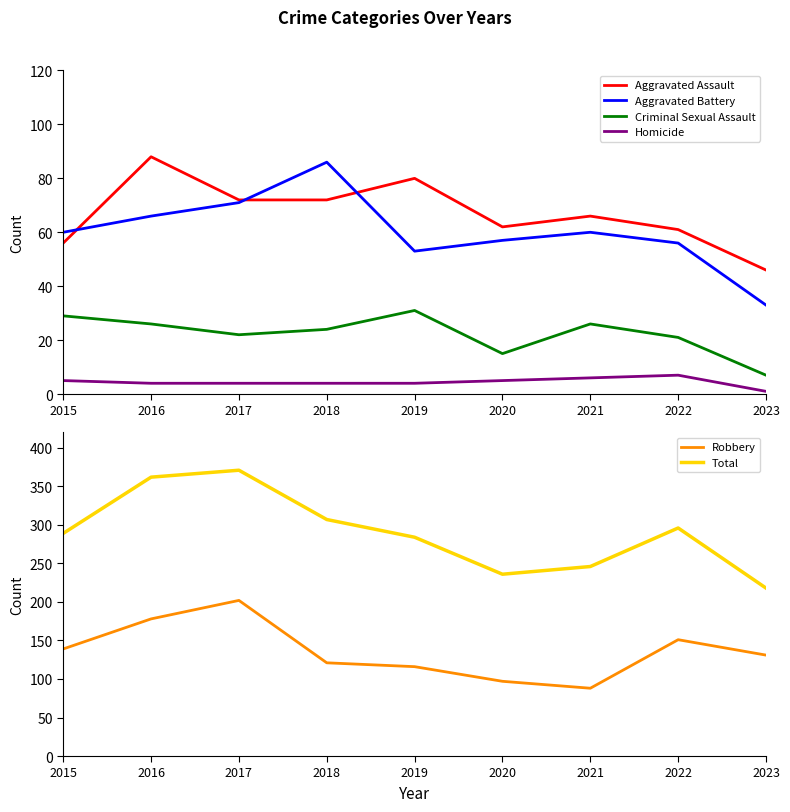

Reading right to left, transcribe all the data shown in this chart.

Aggravated Assault: 46	61	66	62	80	72	72	88	56
Aggravated Battery: 33	56	60	57	53	86	71	66	60
Criminal Sexual Assault: 7	21	26	15	31	24	22	26	29
Homicide: 1	7	6	5	4	4	4	4	5
Robbery: 131	151	88	97	116	121	202	178	139
Total: 218	296	246	236	284	307	371	362	289